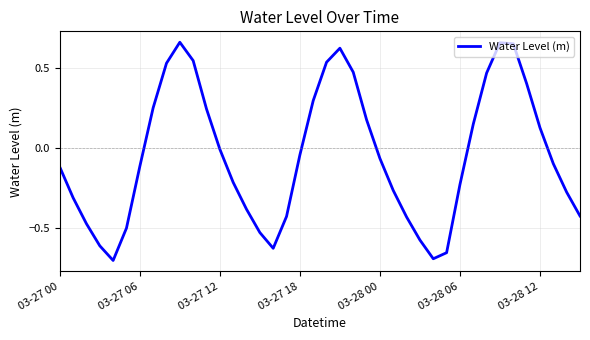

What is the difference between the maximum and minimum values?

1.4